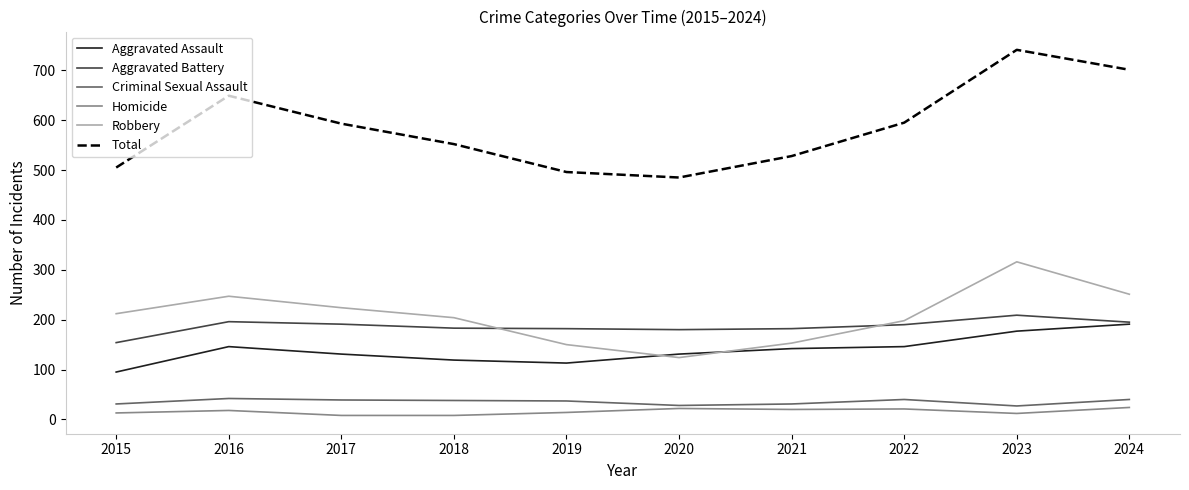

True or false: Homicide has more than 0 interior local peaks.

True